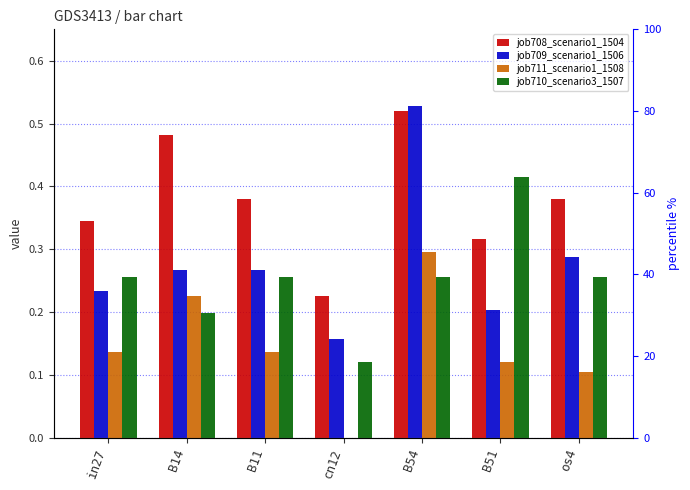

Which series changed the most between B14 and os4?

job711_scenario1_1508